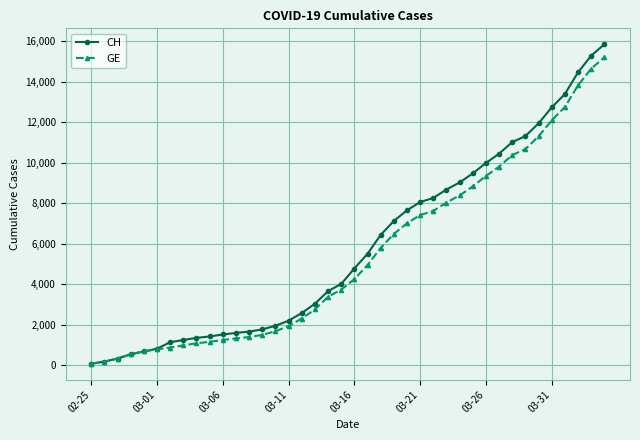

What is the maximum value for GE?

15215